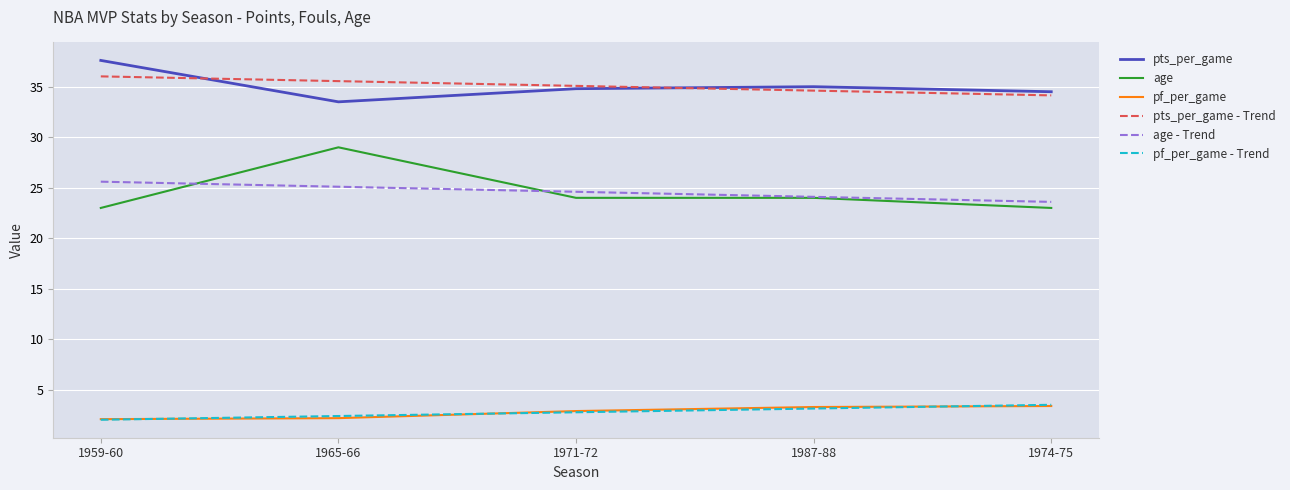

How many lines are shown in the chart?

6